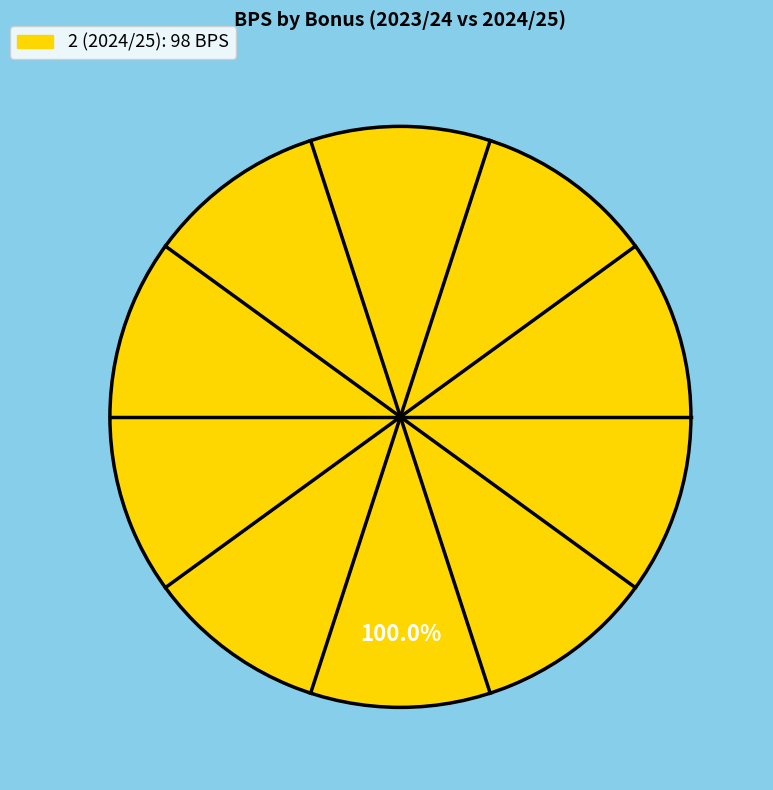

Is there any slice that represents more than half of the pie?

Yes